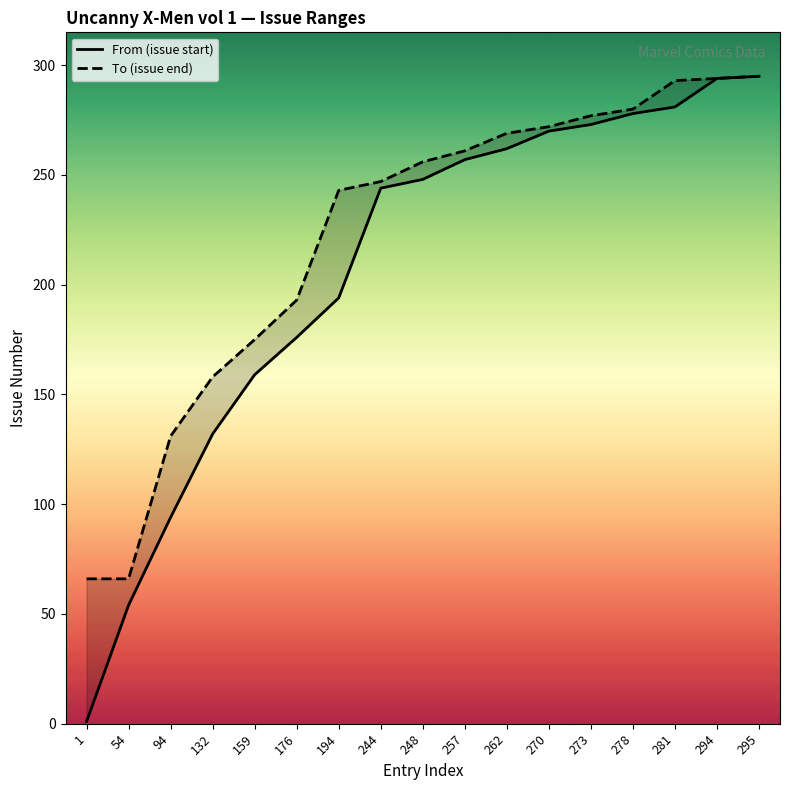

Which series has the largest total across all categories?

To (issue end)